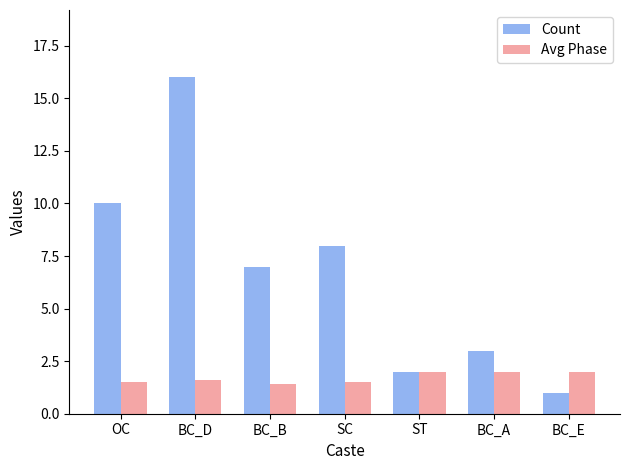

What is the label of the 1st bar from the right?

BC_E